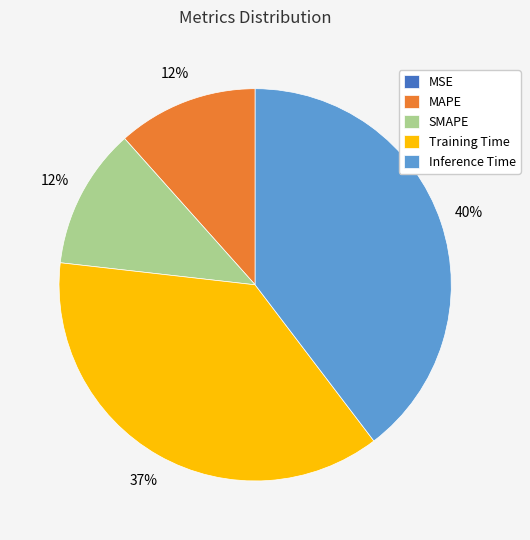

Which category has the biggest portion of the pie?

Inference Time